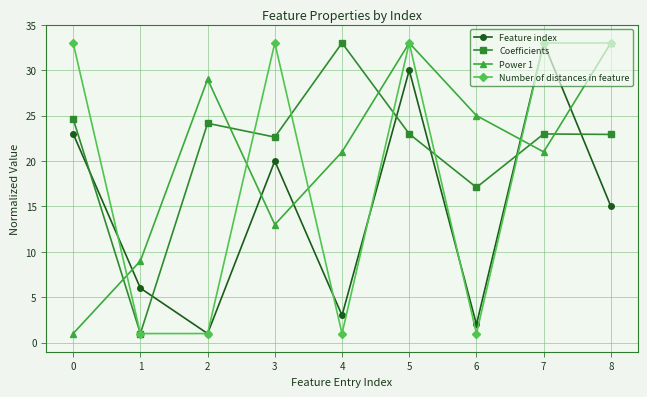

How many intersections are there between Feature index and Power 1?

5